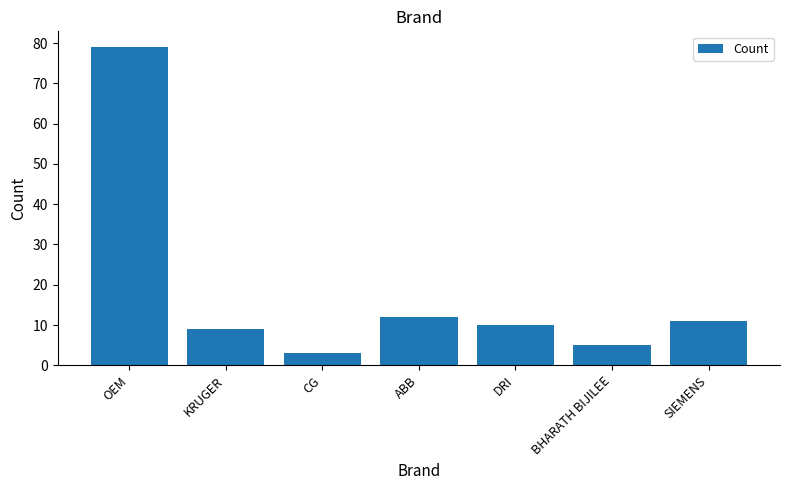

Where does the data first go above 10?

OEM